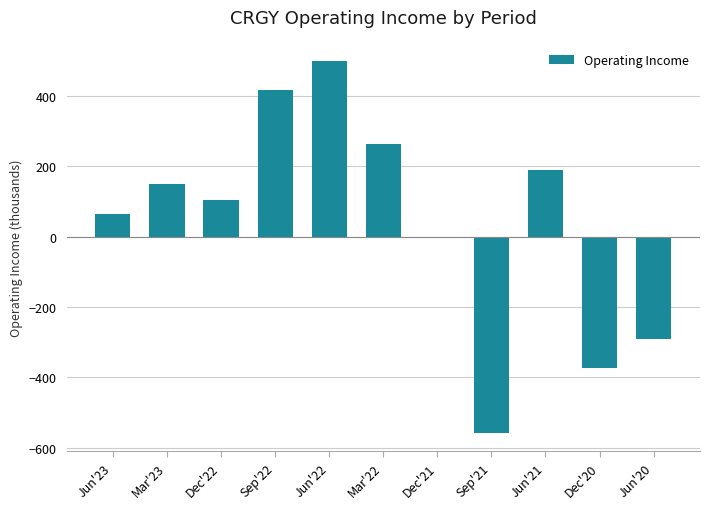

What is the maximum value shown in the chart?

499.8